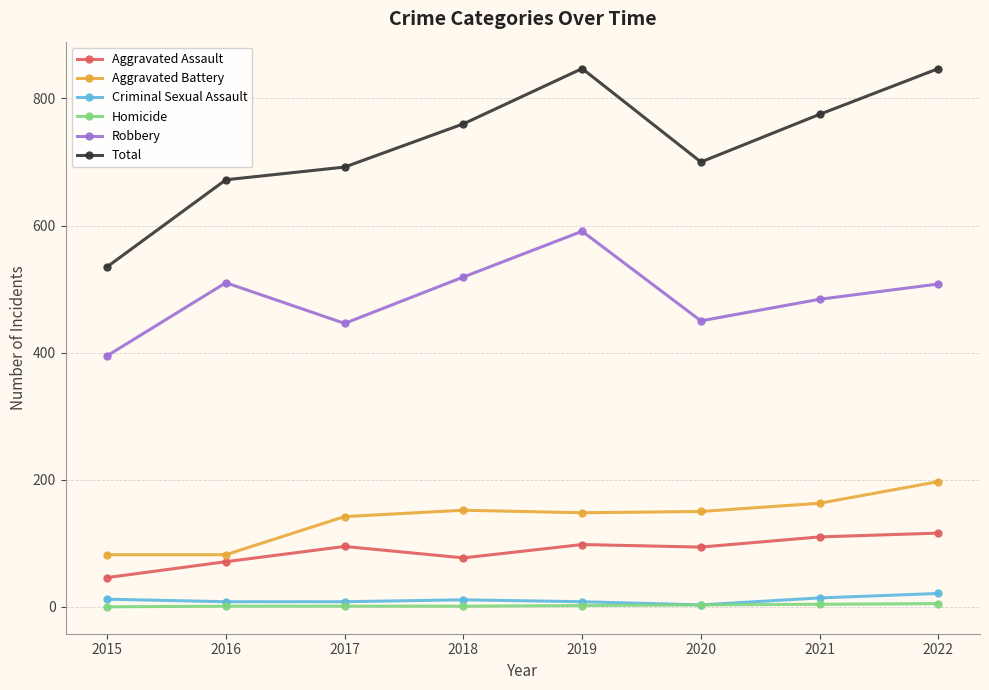

Which series has the largest total across all categories?

Total